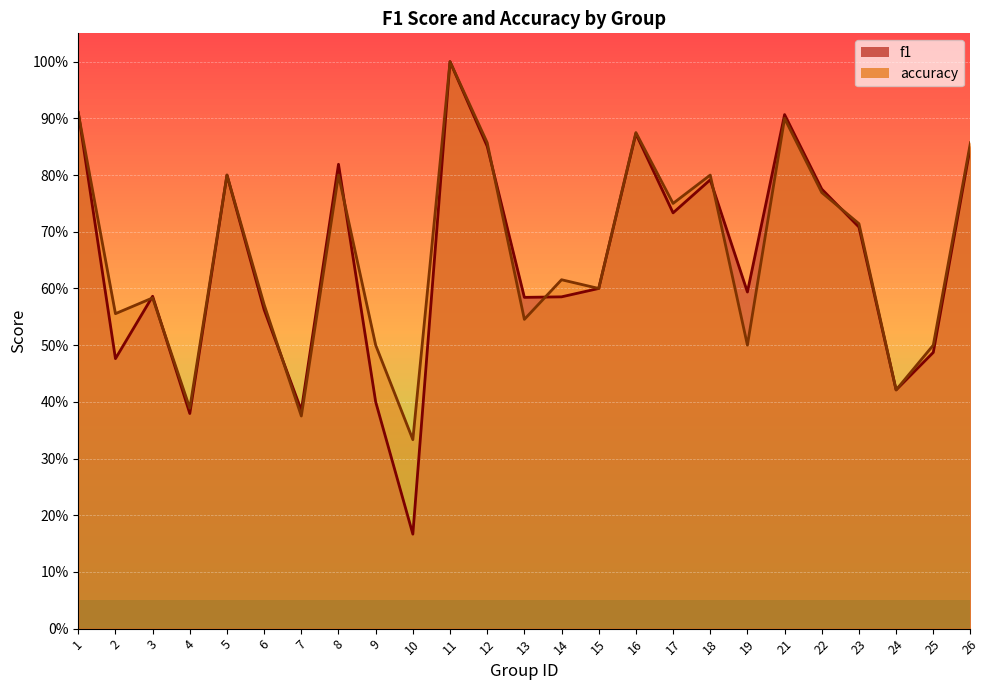

Where do accuracy and f1 first cross each other?

1 and 2